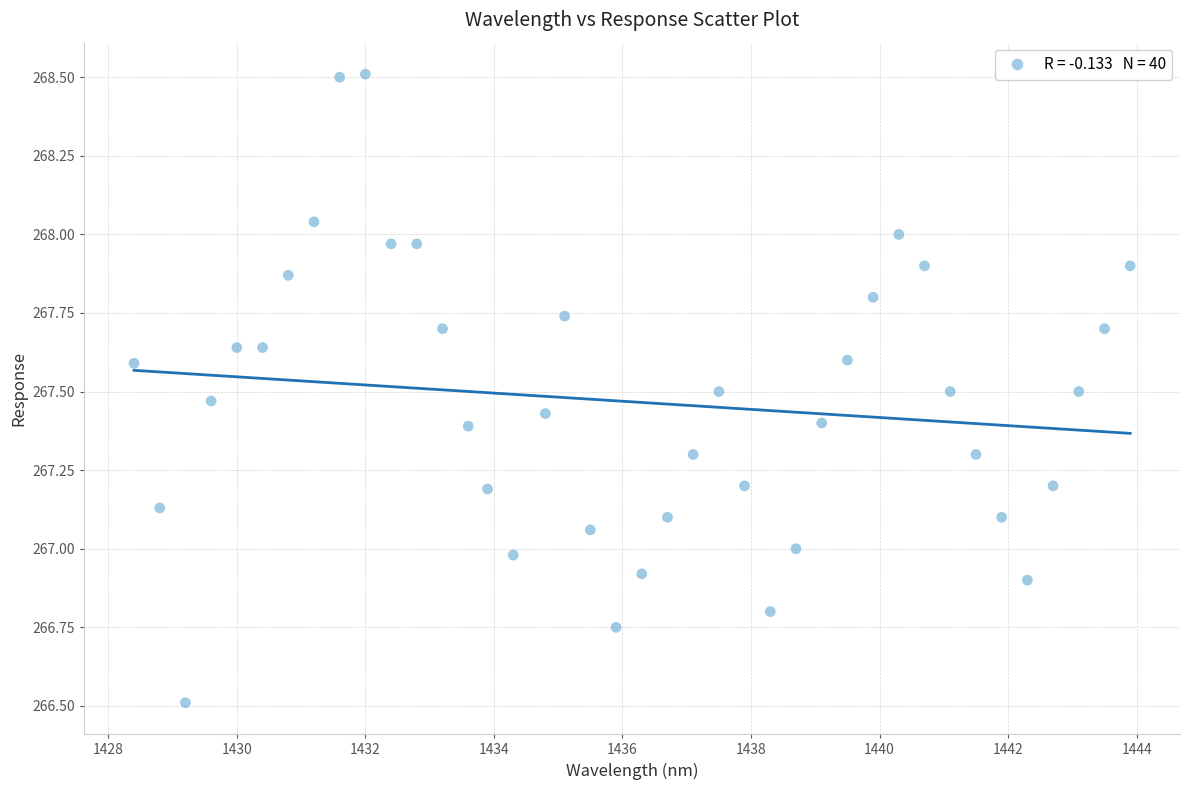

What is the range of Y values (max minus min)?

2.0